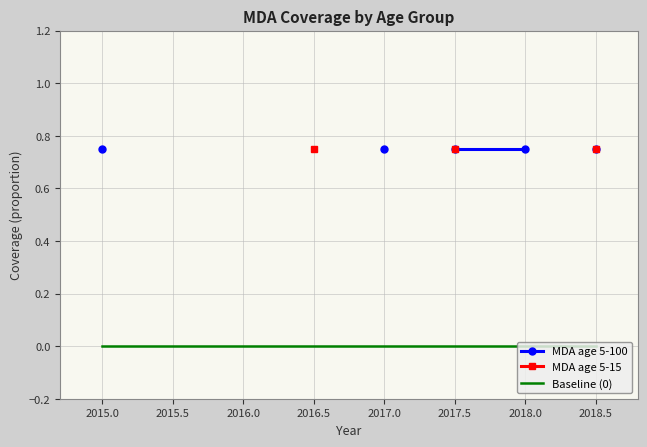

The MDA age 5-100 series shows nan at 2018.5. True or false?

False